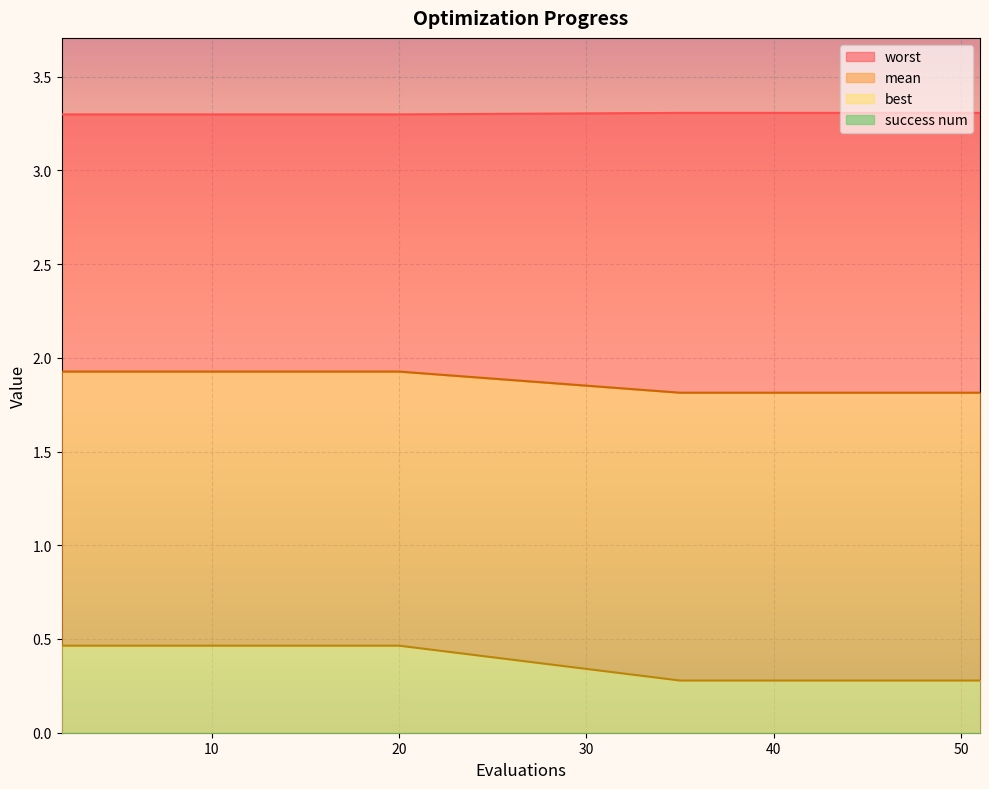

What is the average value of the worst series?

3.3